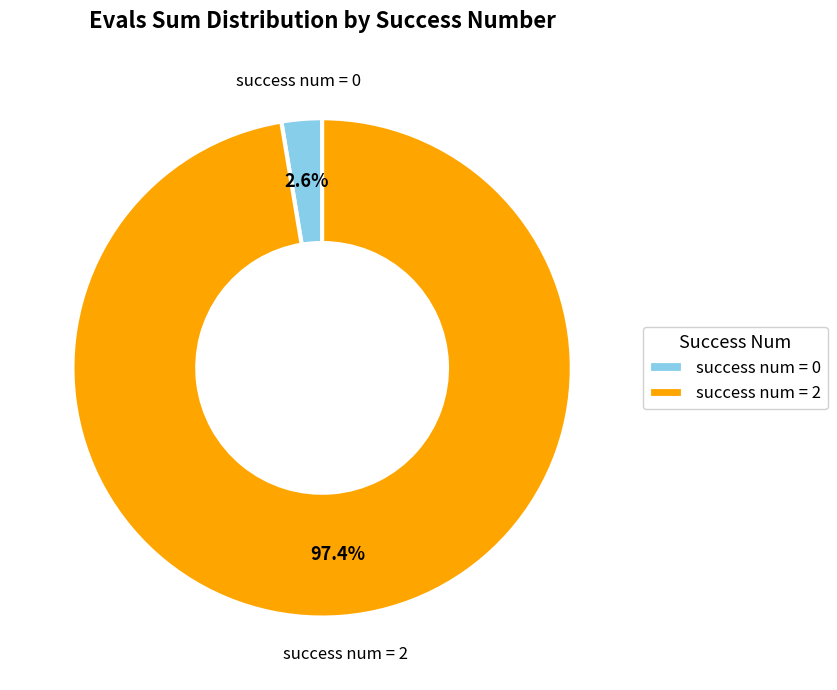

What percentage is the success num = 2 slice, to the nearest percent?

97%